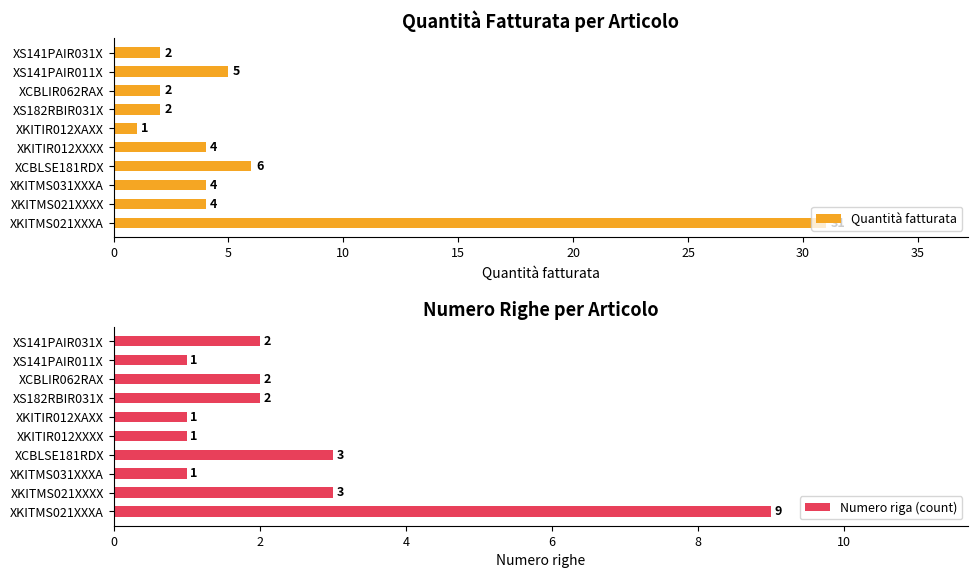

What is the difference between the maximum and minimum values in the Numero riga (count) series?

8